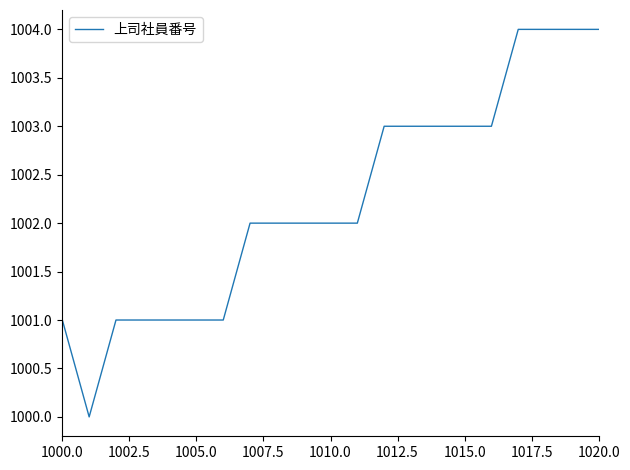

What is the minimum value shown in the chart?

1000